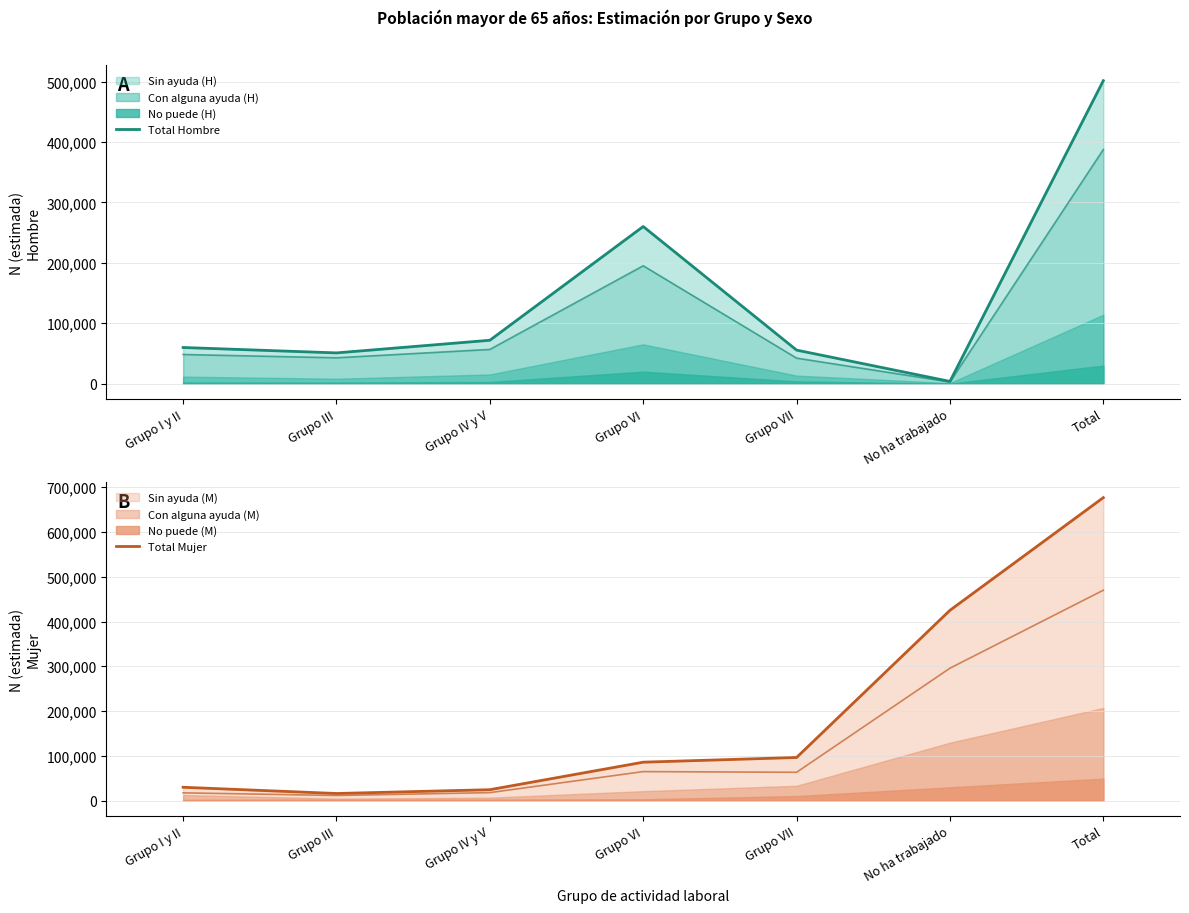

Where does the Total Hombre series first go above 59783?

Grupo IV y V